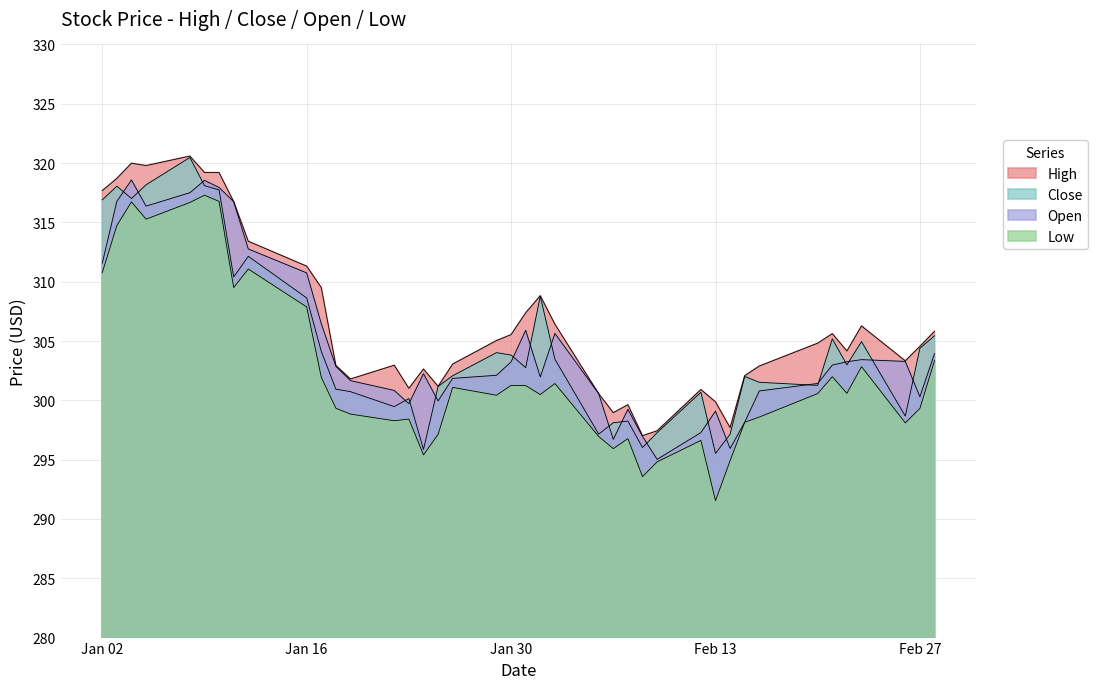

At which category does High reach its first local peak?

2024-01-04